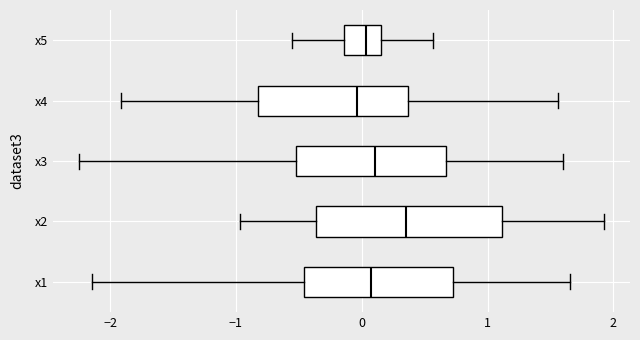

Where does the left whisker of the box for x4 end on the x-axis? The values are not printed on the chart, so give them approximately, as read against the axis.

-1.9